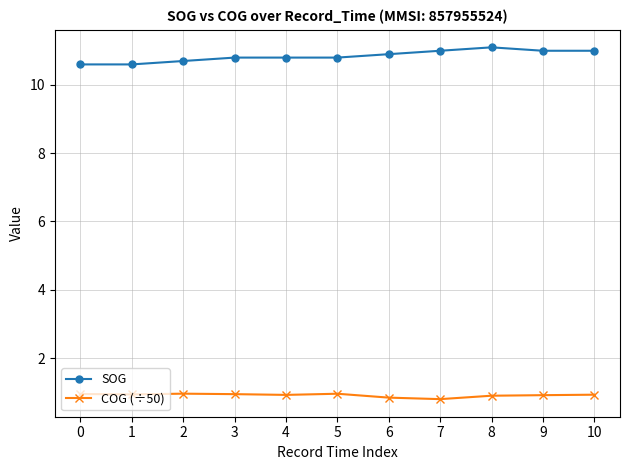

How many categories are shown in the chart?

11